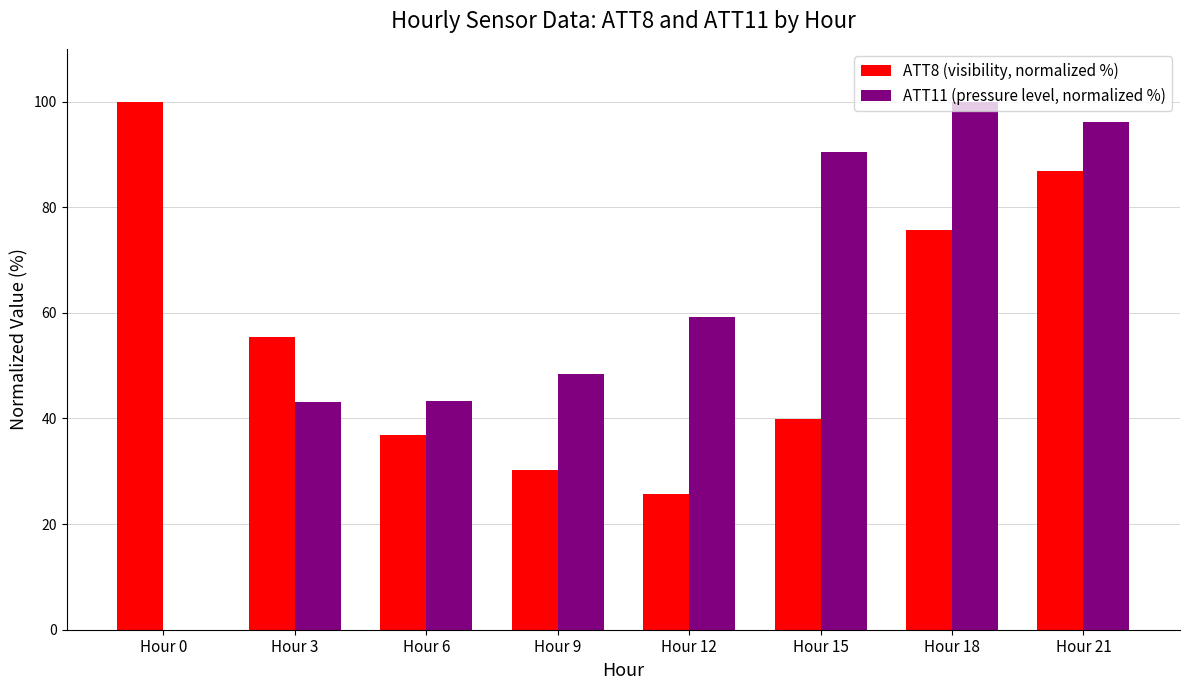

What is the approximate value of ATT8 (visibility, normalized %) at Hour 21?

86.9